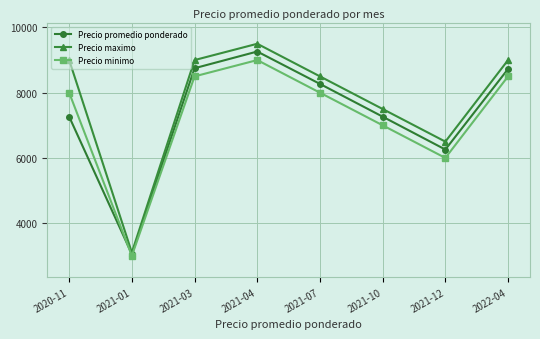

Which label corresponds to the smallest value in the chart?

2021-01